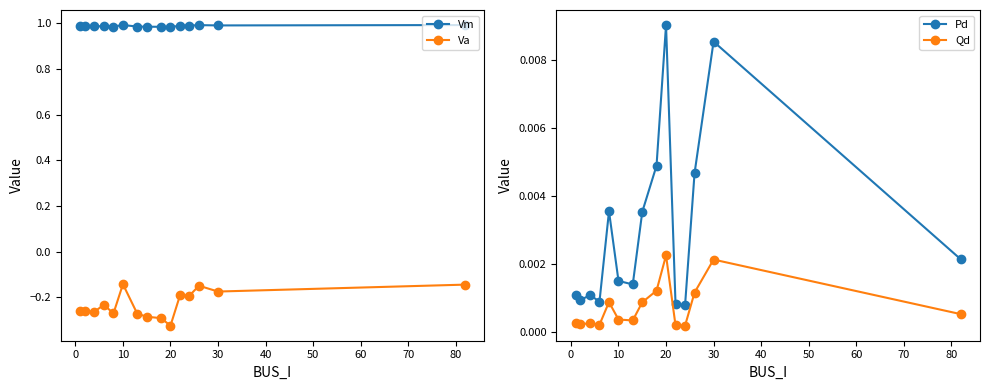

True or false: Vm and Va cross at least once.

False